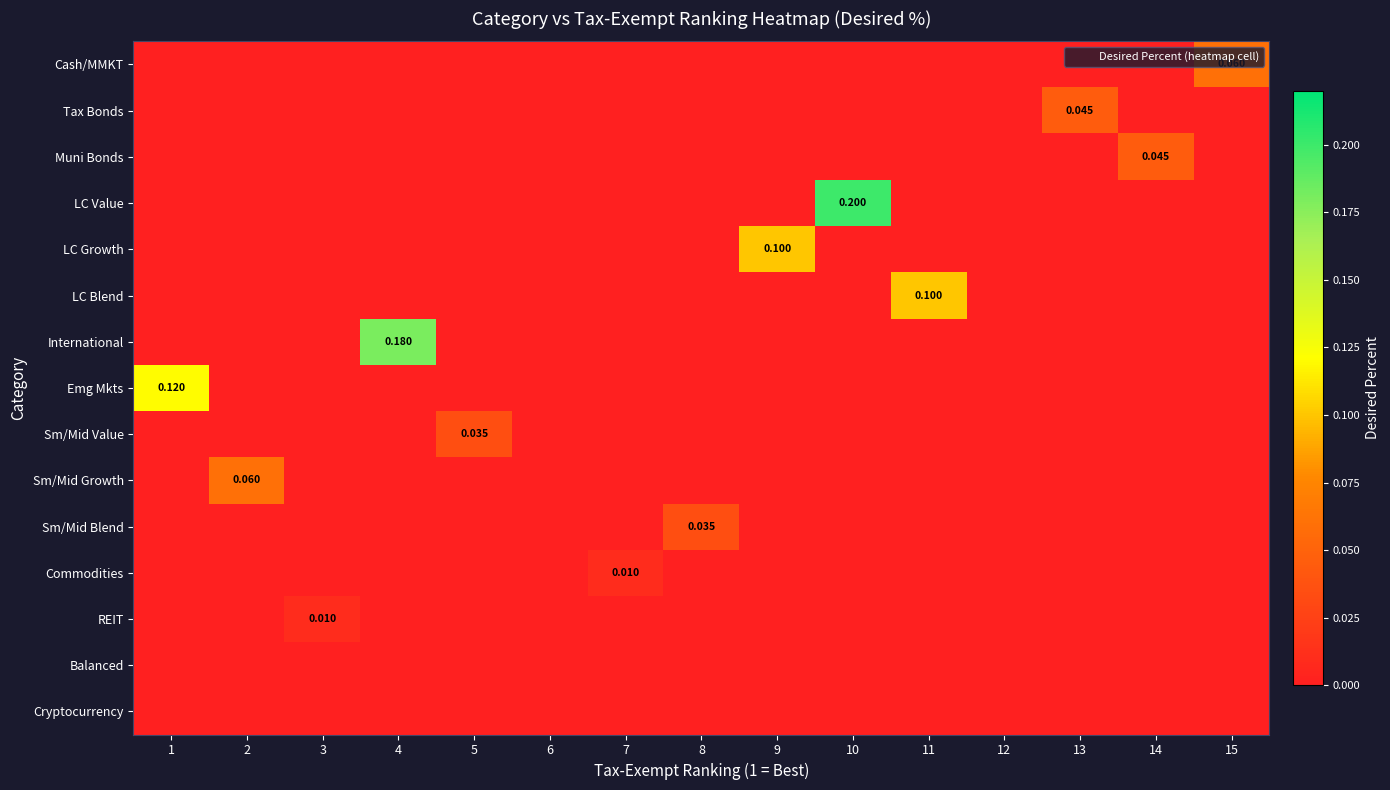

Count the Sm/Mid Value values in the range 0 to 1.

15